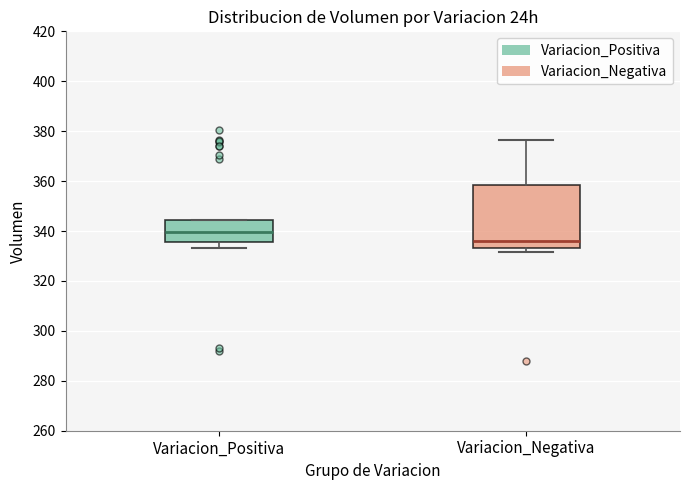

Where is the upper edge of the box for Variacion_Negativa on the y-axis? The values are not printed on the chart, so give them approximately, as read against the axis.

358